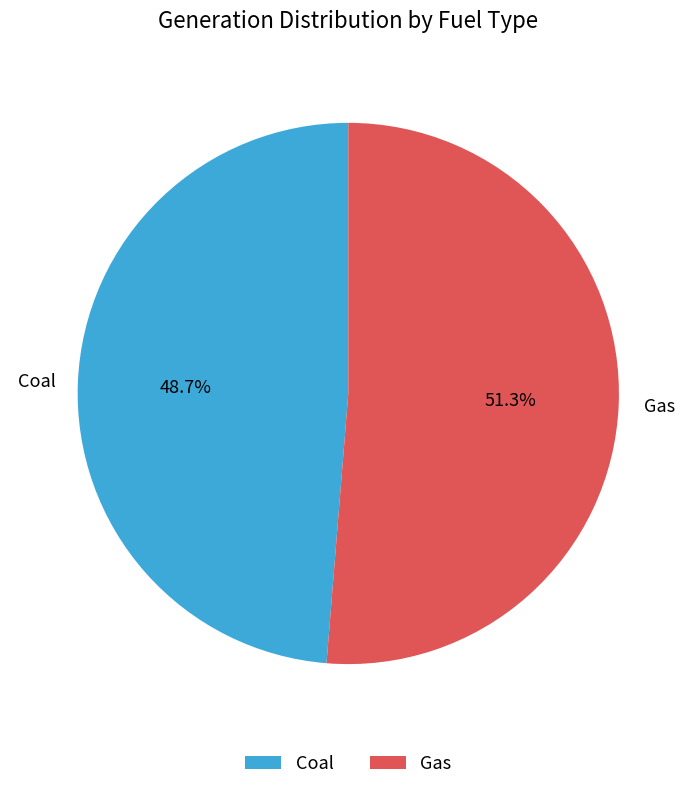

To the nearest percent, what is the average slice percentage?

50%